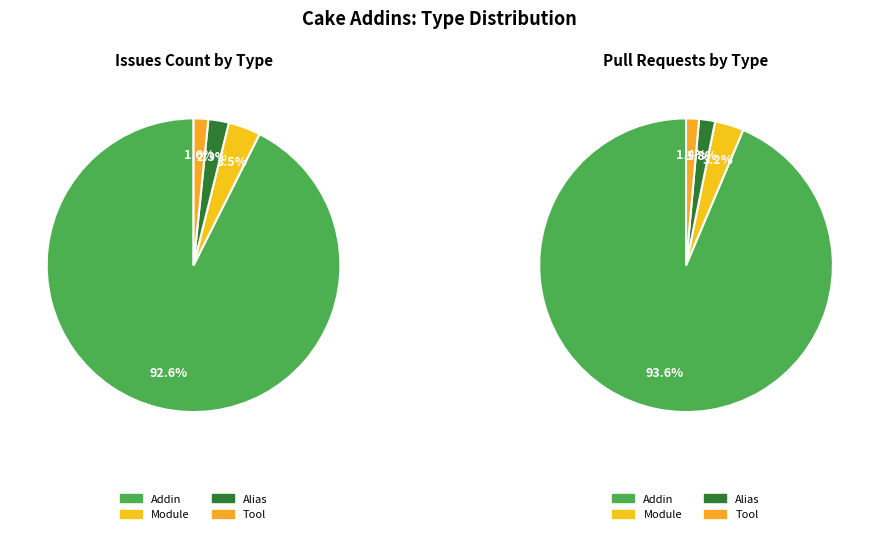

Approximately how many times larger is the value at Module compared to Tool?

2.2